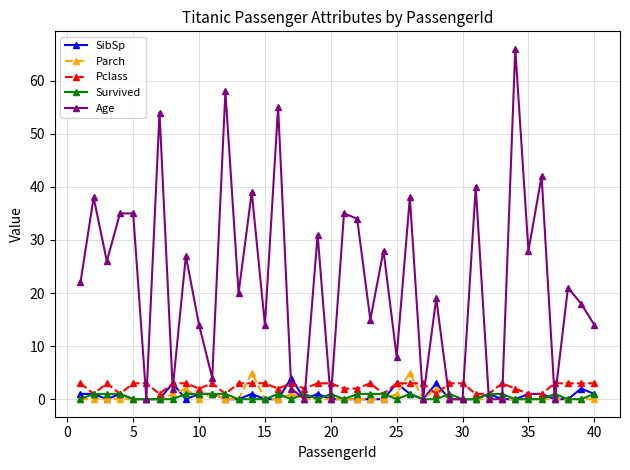

What is the greatest value displayed?

66